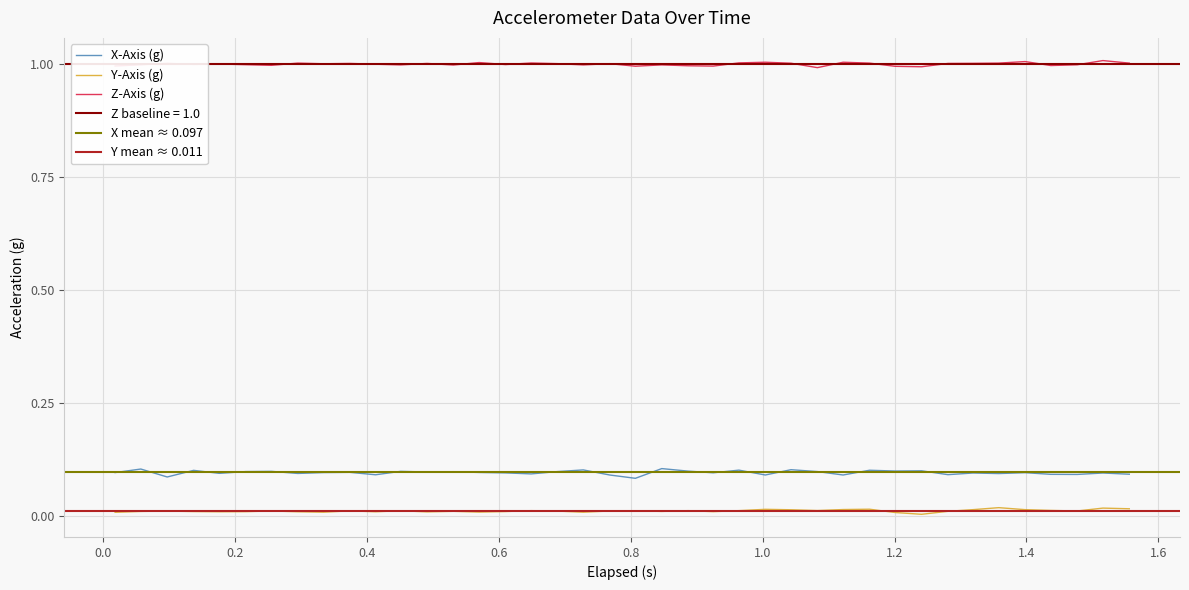

True or false: X-Axis (g) and Z-Axis (g) cross at least once.

False